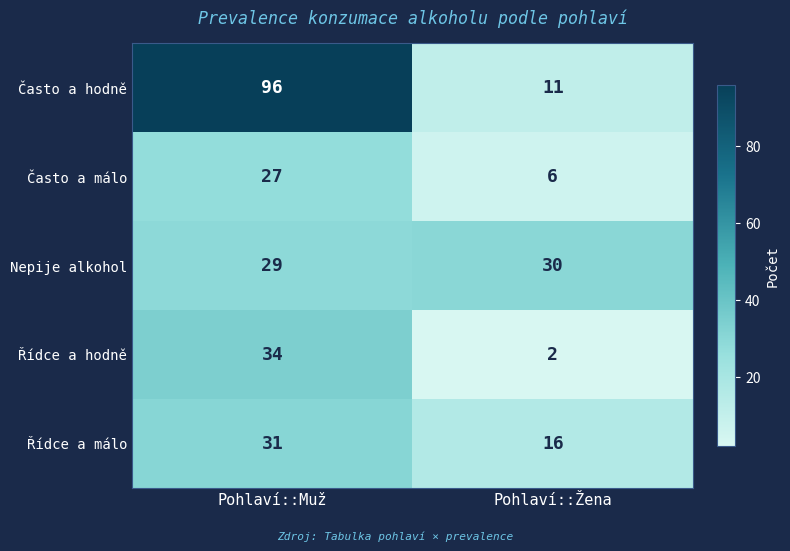

What is the difference between the Často a hodně values at Pohlaví::Žena and Pohlaví::Muž?

85